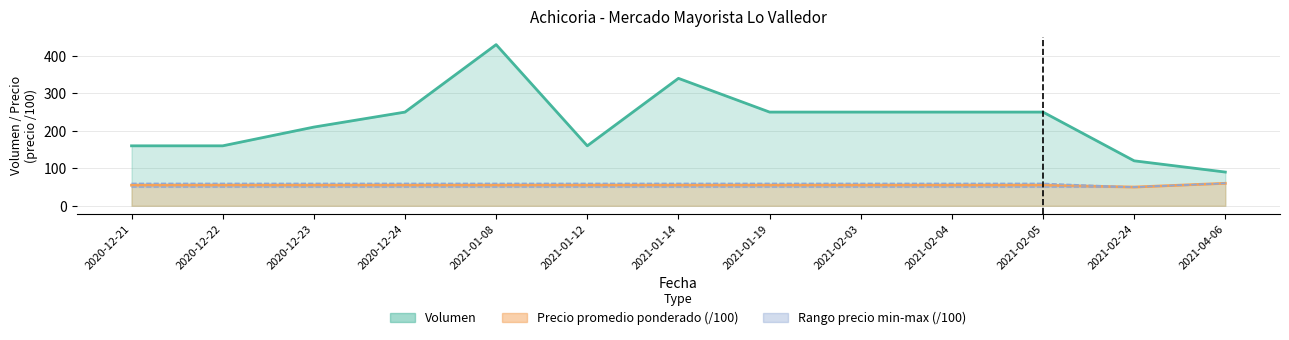

What is the label of the 9th point from the right?

2021-01-08